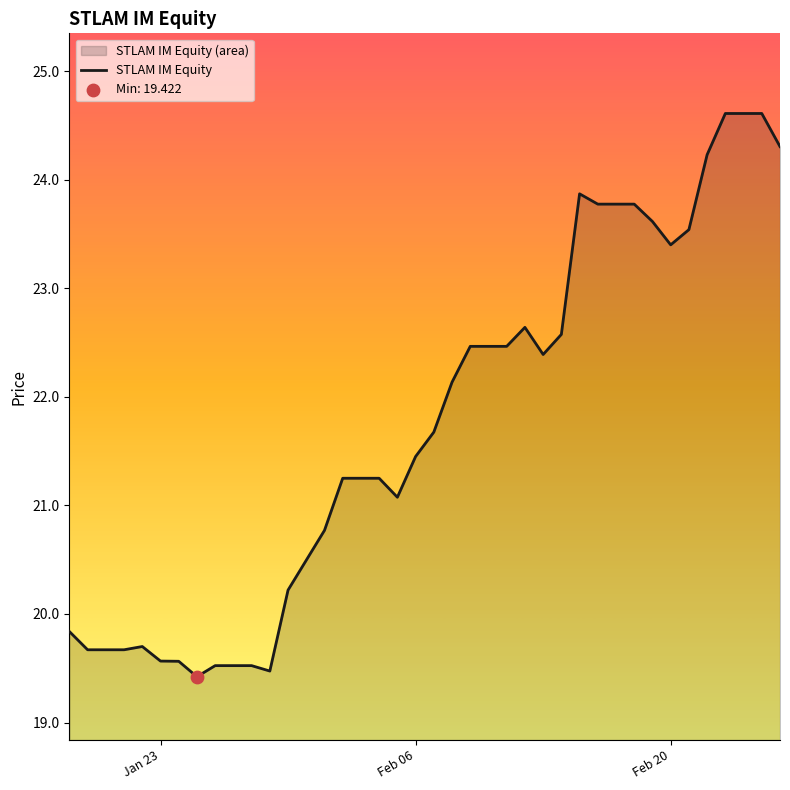

What is the maximum value shown in the chart?

24.6